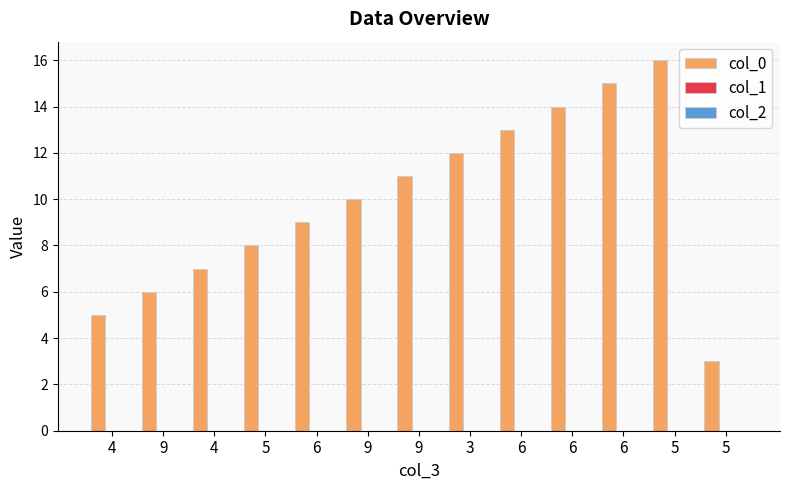

What is the smallest value displayed?

3